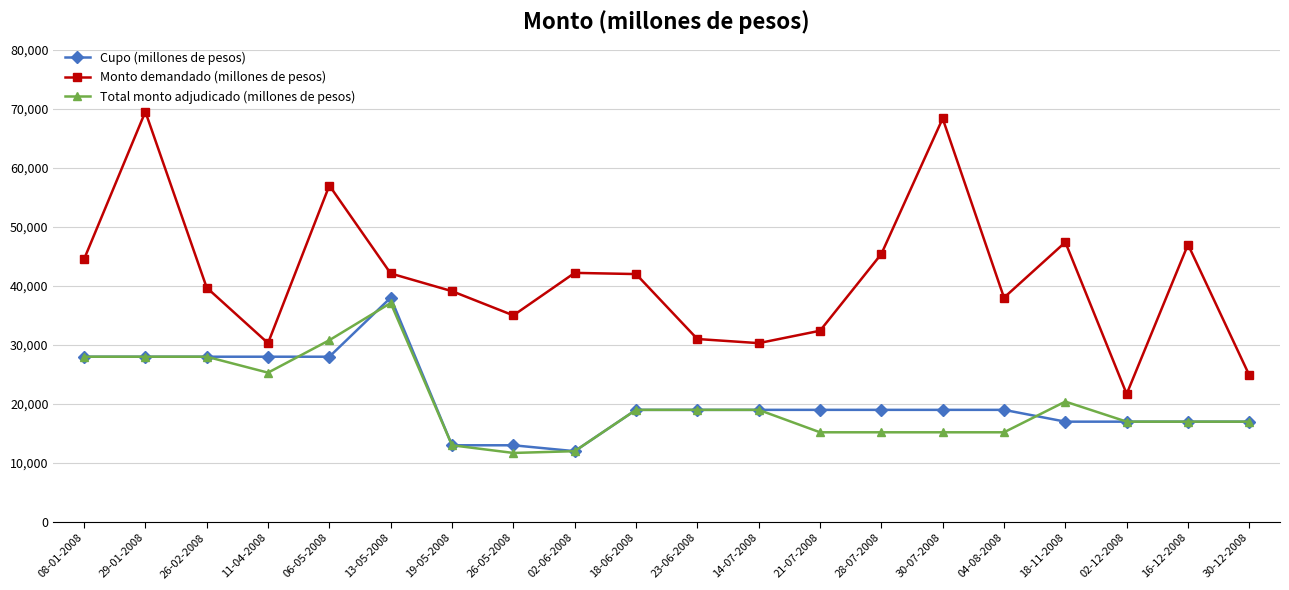

What is the spread (max minus min) of values at 30-07-2008?

53150